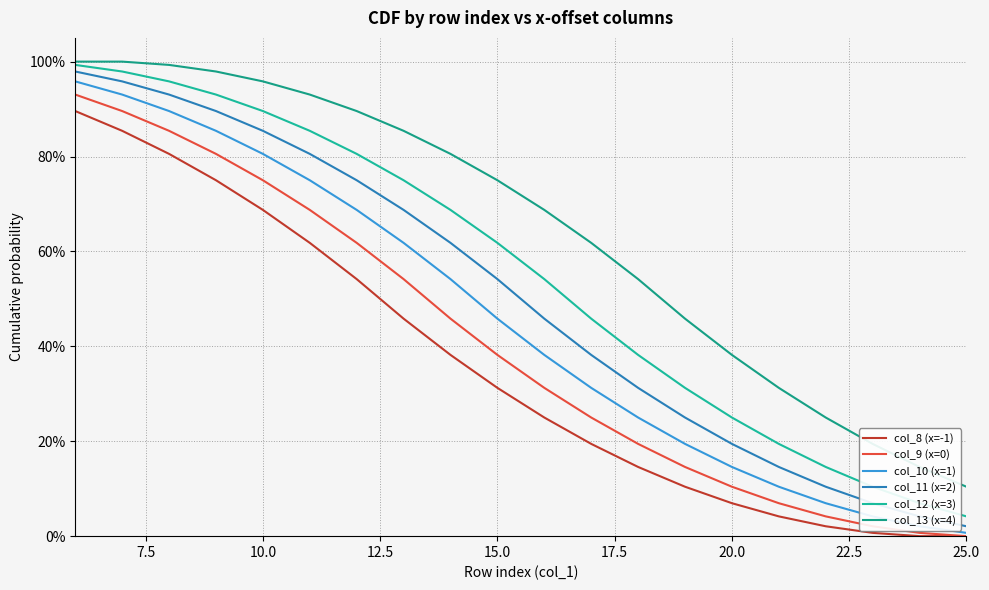

Rank the series by their average value, from highest to lowest.

col_13 (x=4), col_12 (x=3), col_11 (x=2), col_10 (x=1), col_9 (x=0), col_8 (x=-1)